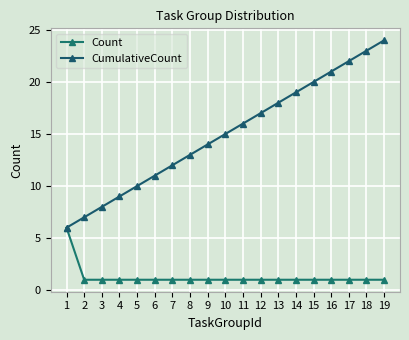

Is the value of Count at 15 greater than the value of CumulativeCount at 3?

No